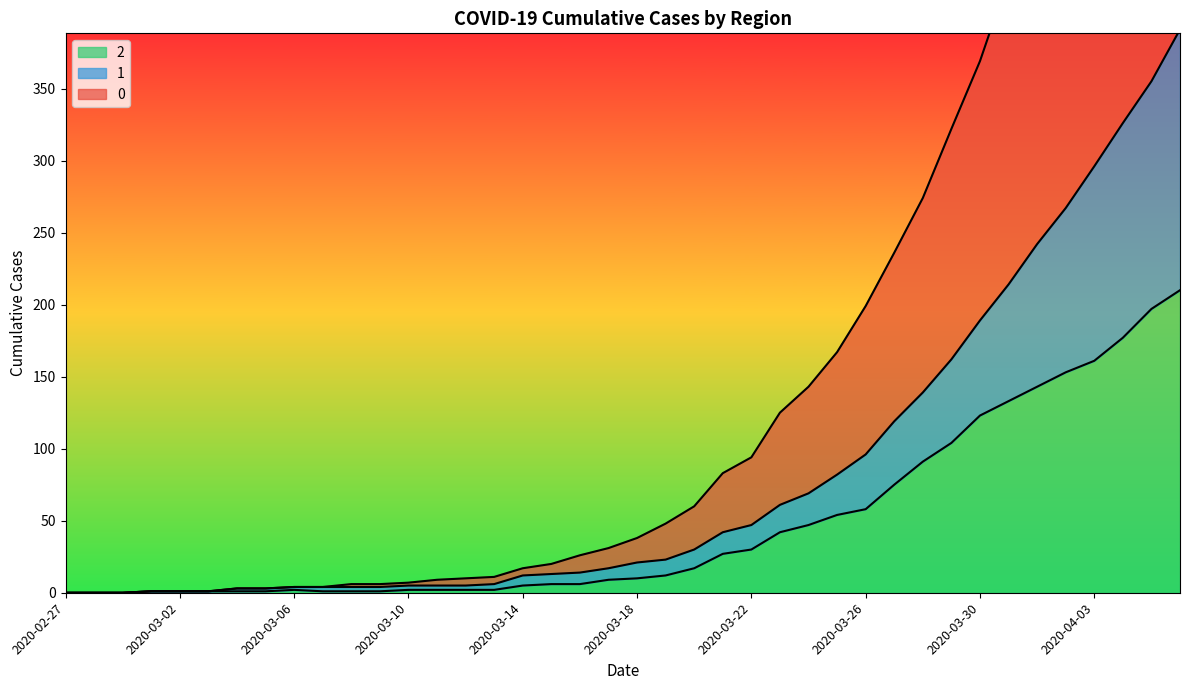

Does the chart have visible grid lines?

No